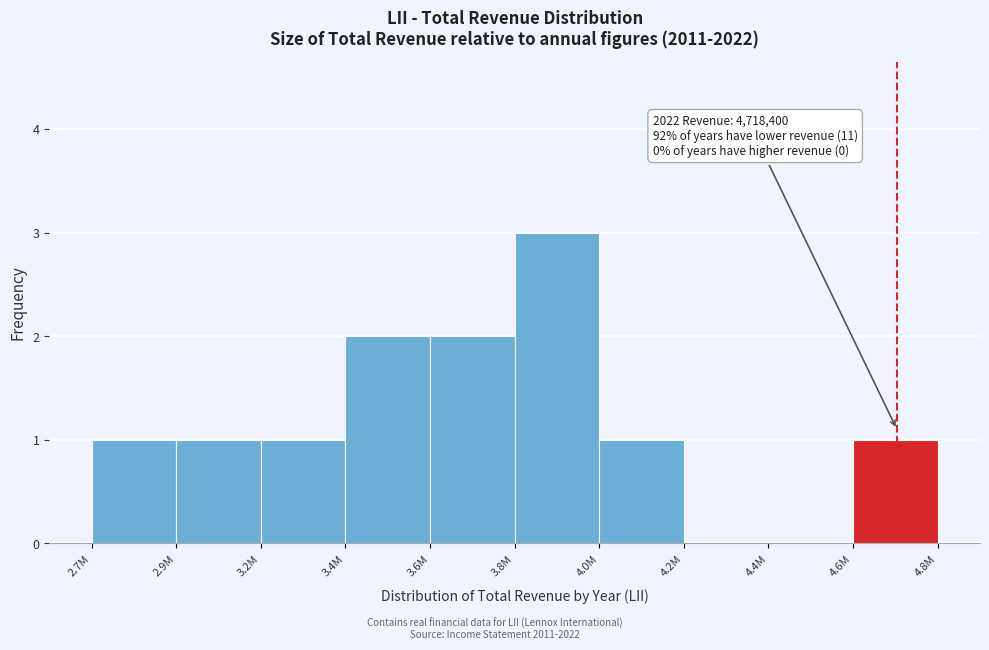

Reading left to right, extract all data points from this chart.

2.7M=1	2.9M=1	3.2M=1	3.4M=2	3.6M=2	3.8M=3	4.0M=1	4.2M=0	4.4M=0	4.6M=1